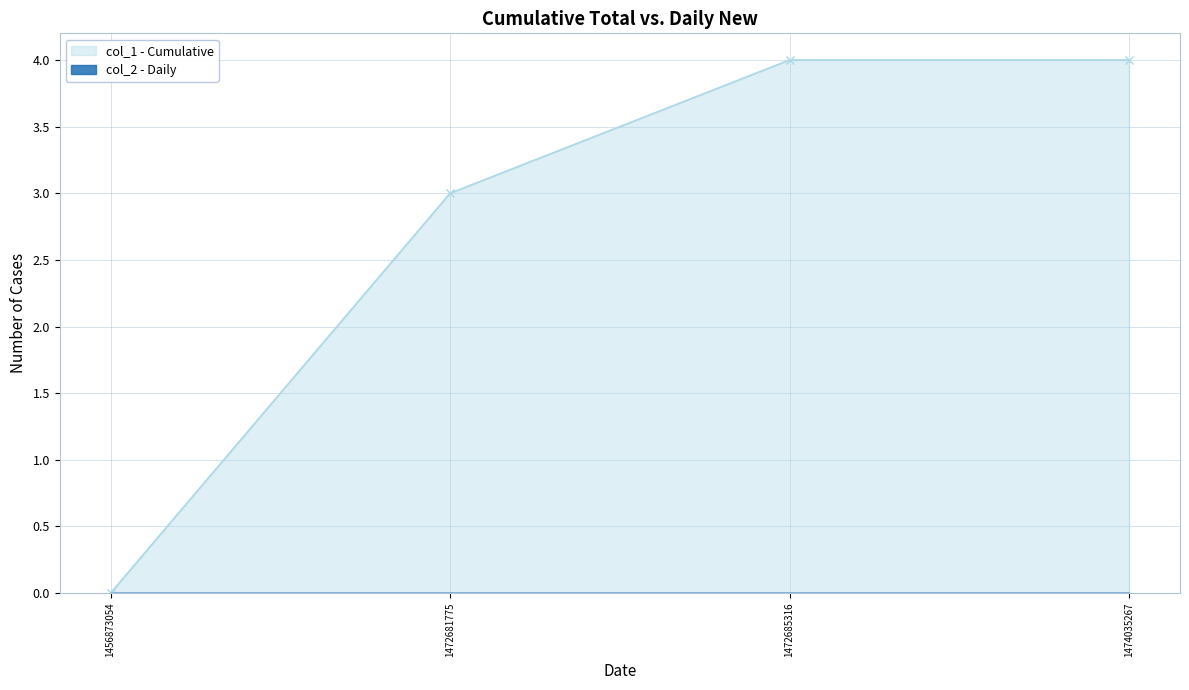

Reading right to left, list all the values displayed in this chart.

1474035267=4	1472685316=4	1472681775=3	1456873054=0